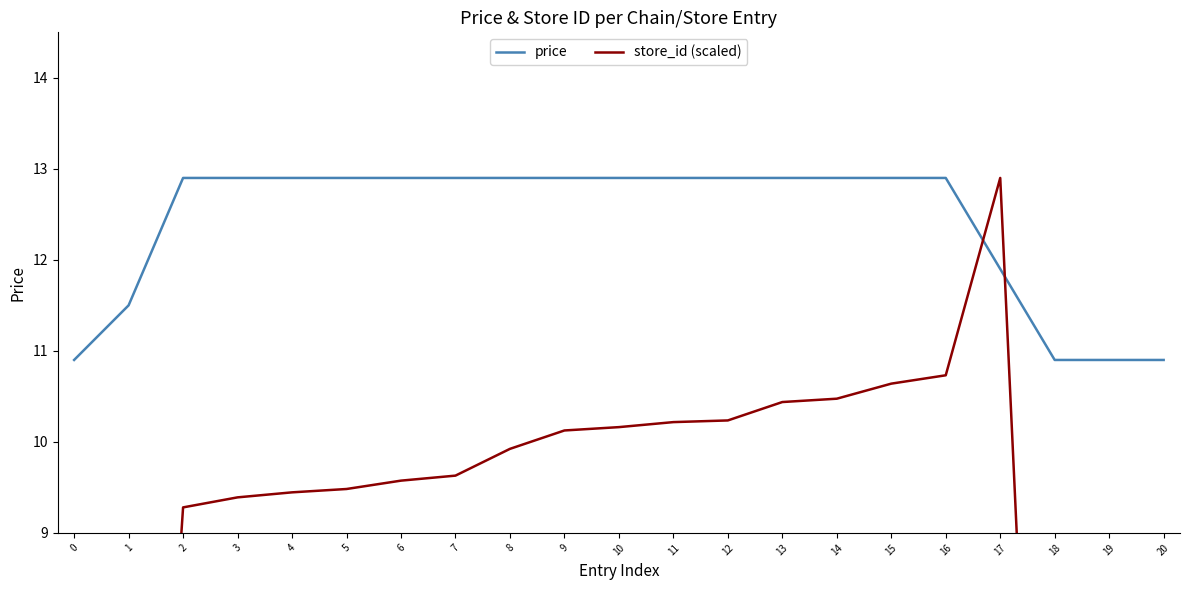

What is the difference between the maximum and second lowest values in the store_id (scaled) series?

12.9